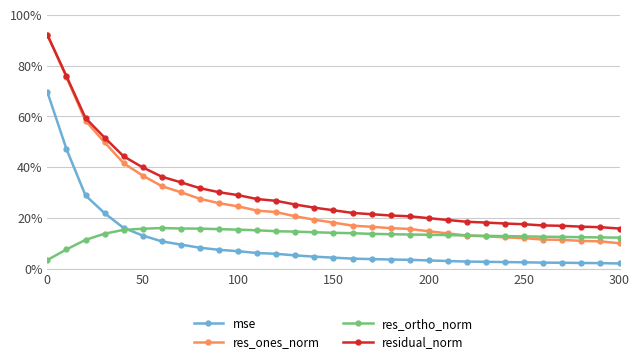

What is the value of the mse point at the 30th from the left?

2.2